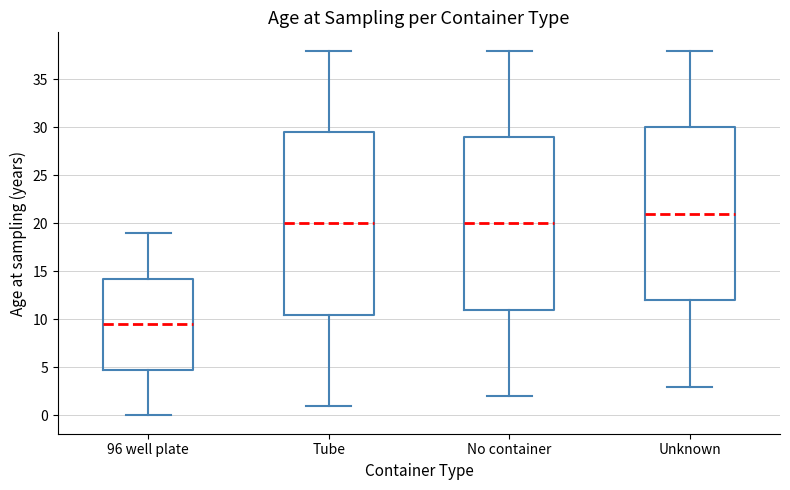

Reading left to right, transcribe this box plot: for each box, give where its median line is, the range the box spans, and where its two whiskers end, as read against the y-axis. The values are not printed on the chart, so give them approximately, as read against the axis.

96 well plate: median 9.5, box 5.0 to 14.5, whiskers 0.0 to 19.0
Tube: median 20.0, box 10.5 to 29.5, whiskers 1.0 to 38.0
No container: median 20.0, box 11.0 to 29.0, whiskers 2.0 to 38.0
Unknown: median 21.0, box 12.0 to 30.0, whiskers 3.0 to 38.0